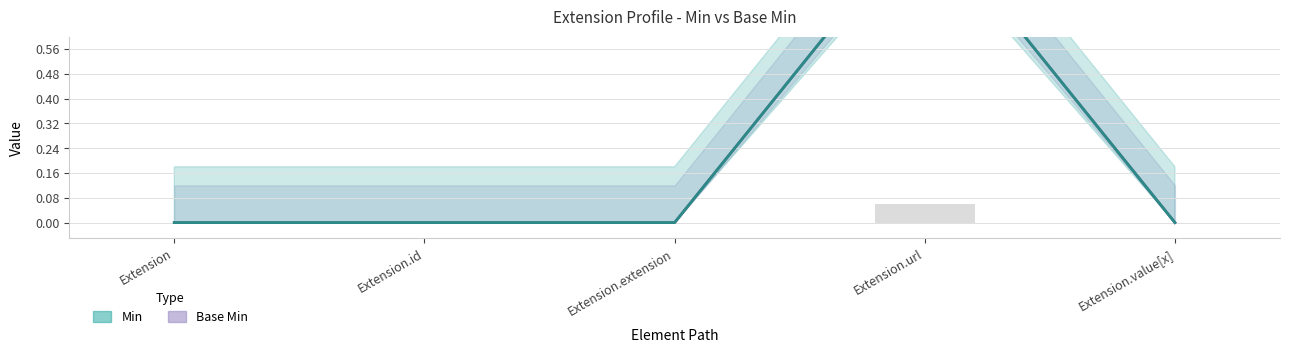

Which label corresponds to the smallest value in the chart?

Extension